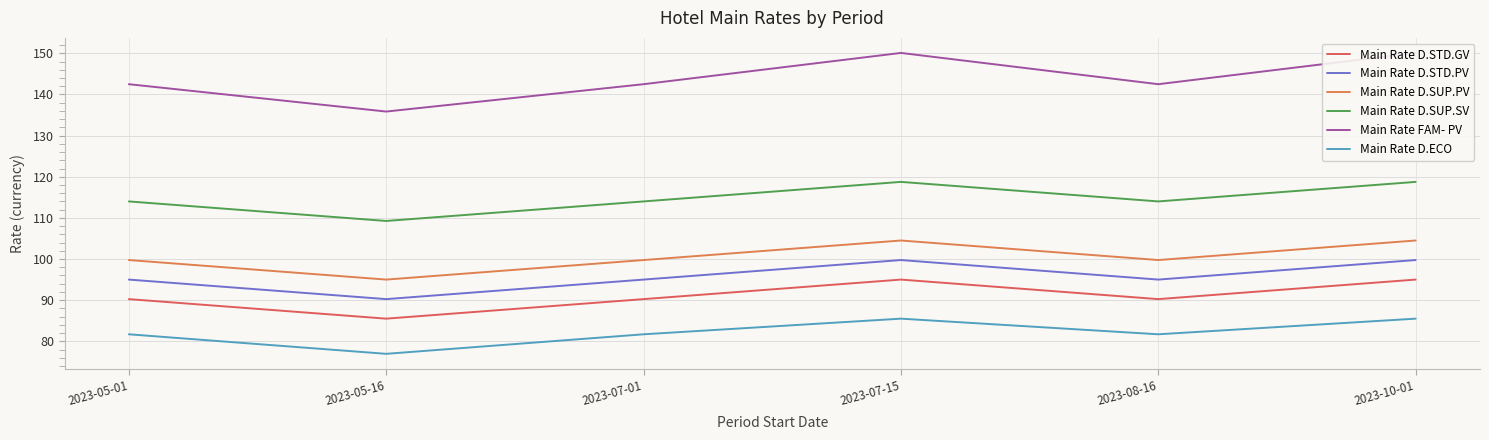

Is this an area chart (filled region under the line)?

No